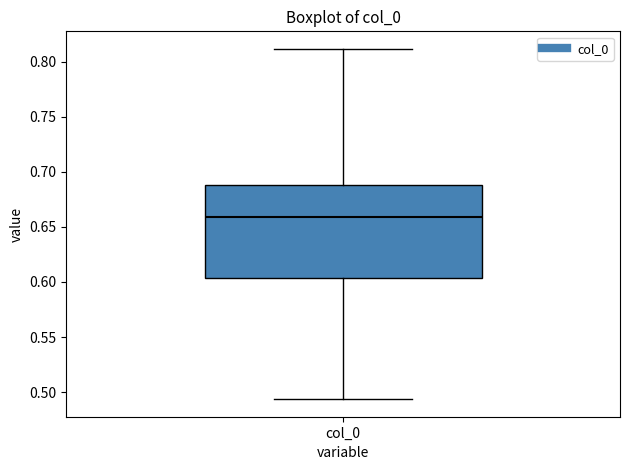

Where is the lower edge of the box for col_0 on the y-axis? The values are not printed on the chart, so give them approximately, as read against the axis.

0.605